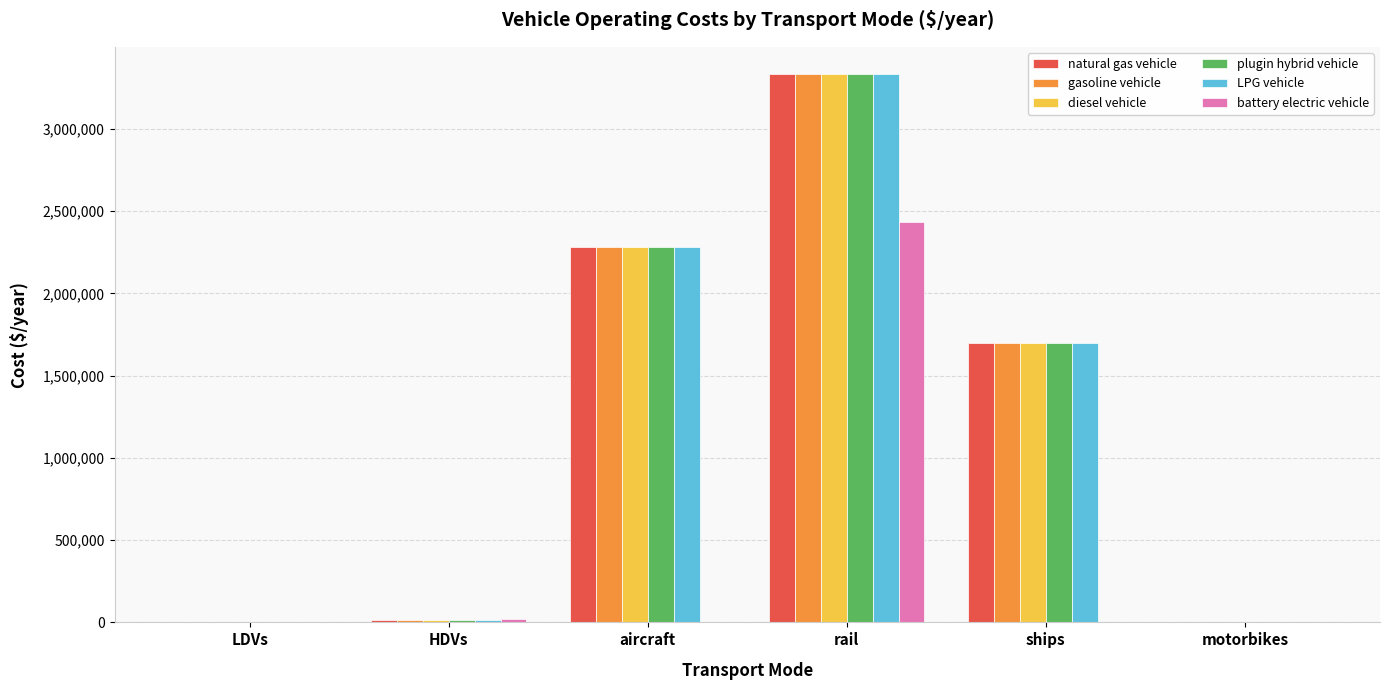

Between aircraft and rail, which series saw the biggest shift?

battery electric vehicle